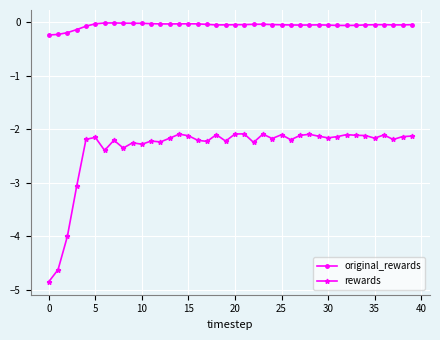

In original_rewards, how many points are lower than both neighbors (excluding endpoints)?

5